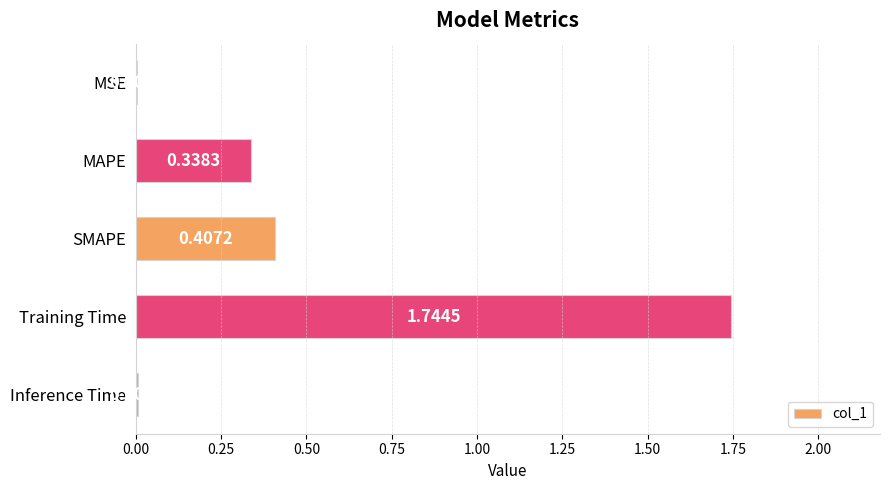

Does the chart contain stacked bars?

No